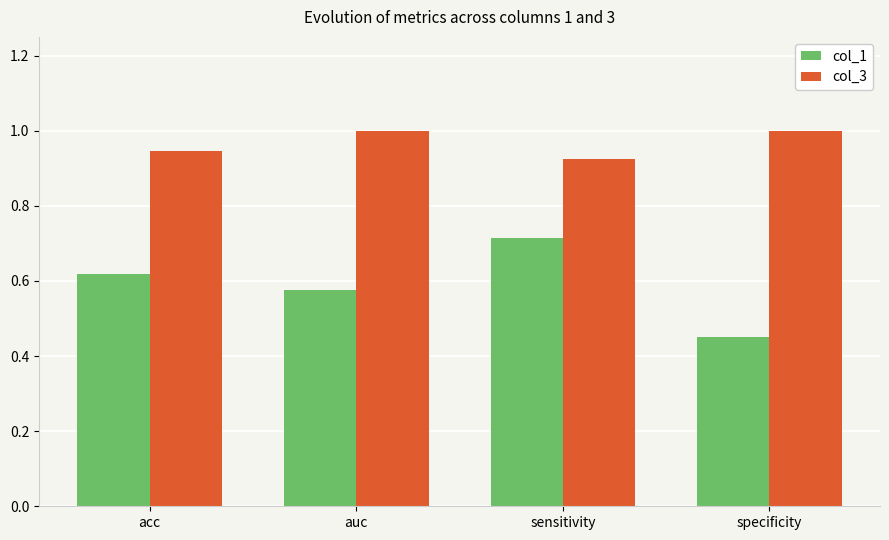

Which series has the widest spread of values?

col_1